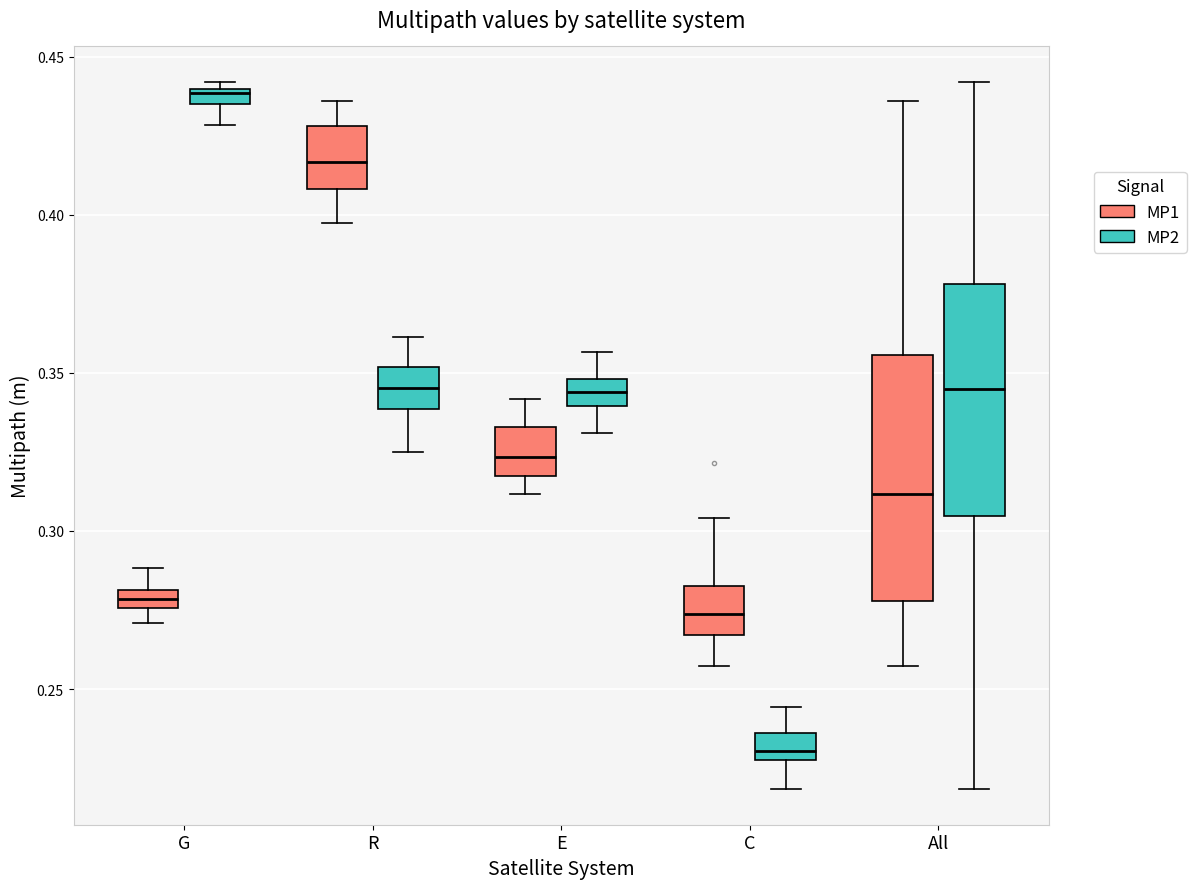

Which box's median line is the lowest?

C (MP2)